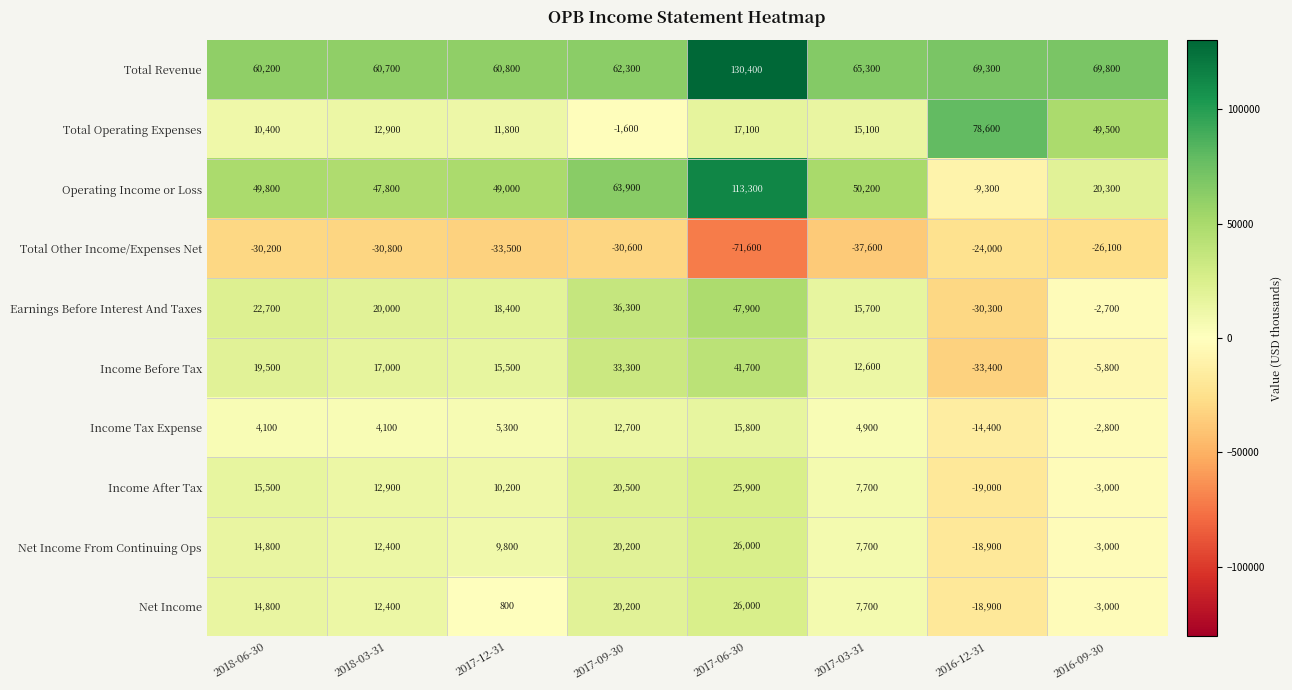

Which category has the highest value across all series?

2017-06-30